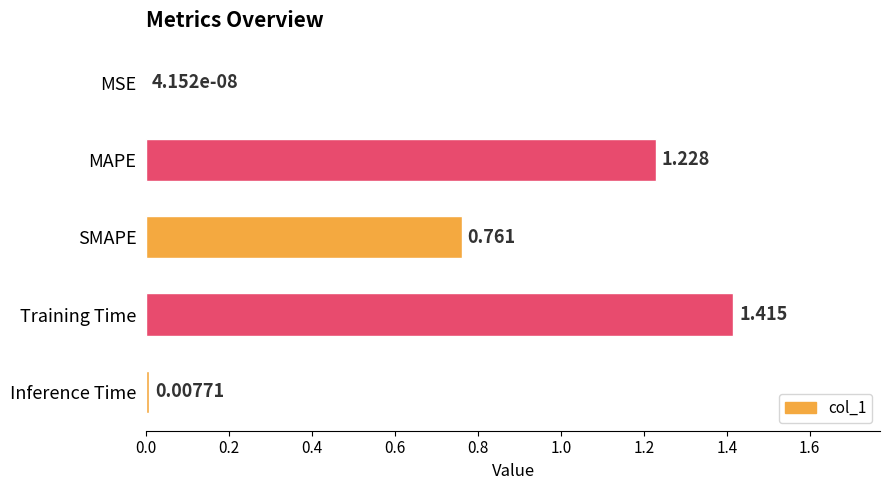

Which has a higher value, MAPE or Training Time?

Training Time